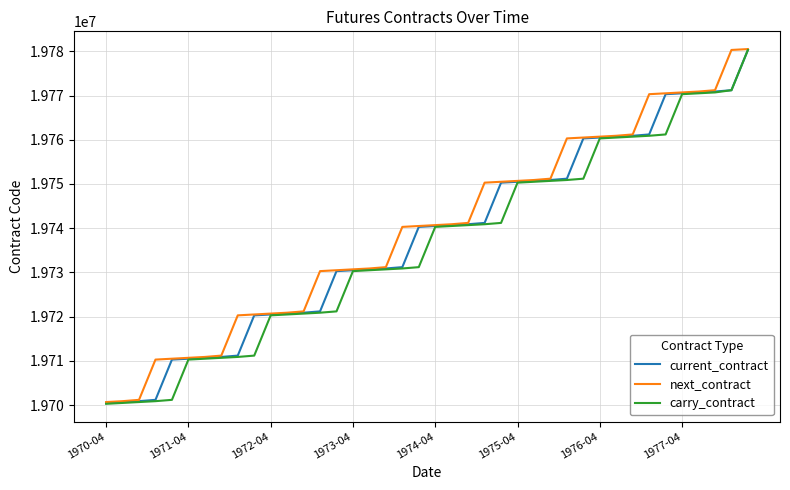

Rank the series by their average value, from highest to lowest.

next_contract, current_contract, carry_contract